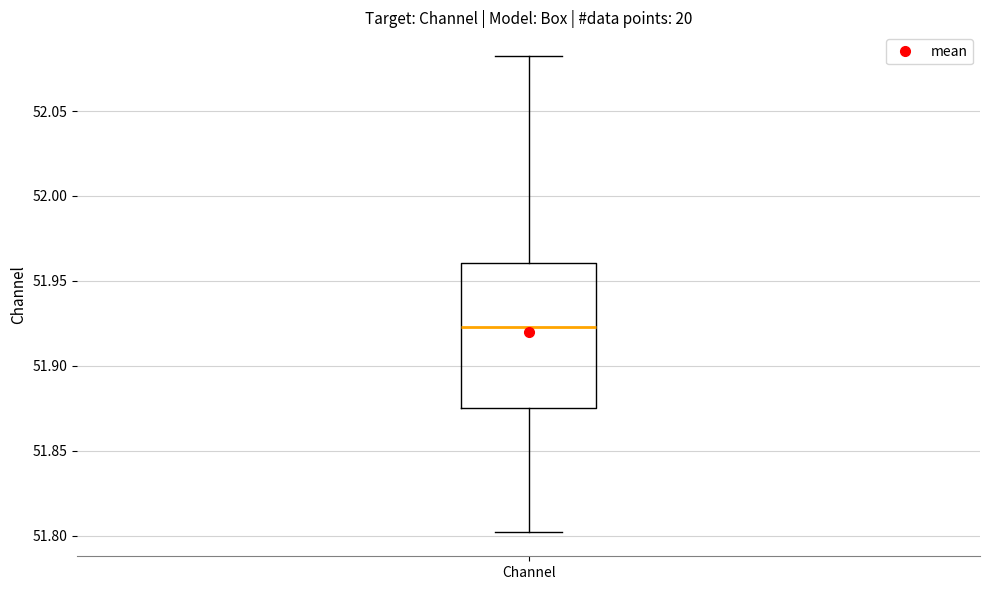

Transcribe this box plot: give where the median line is, the range the box spans, and where the two whiskers end, as read against the y-axis. The values are not printed on the chart, so give them approximately, as read against the axis.

median 51.925, box 51.875 to 51.960, whiskers 51.800 to 52.080